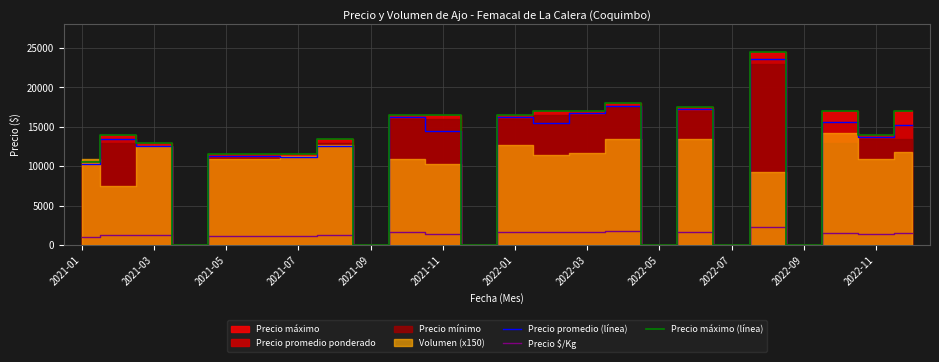

What is the label of the 2nd point from the left?

2021-03